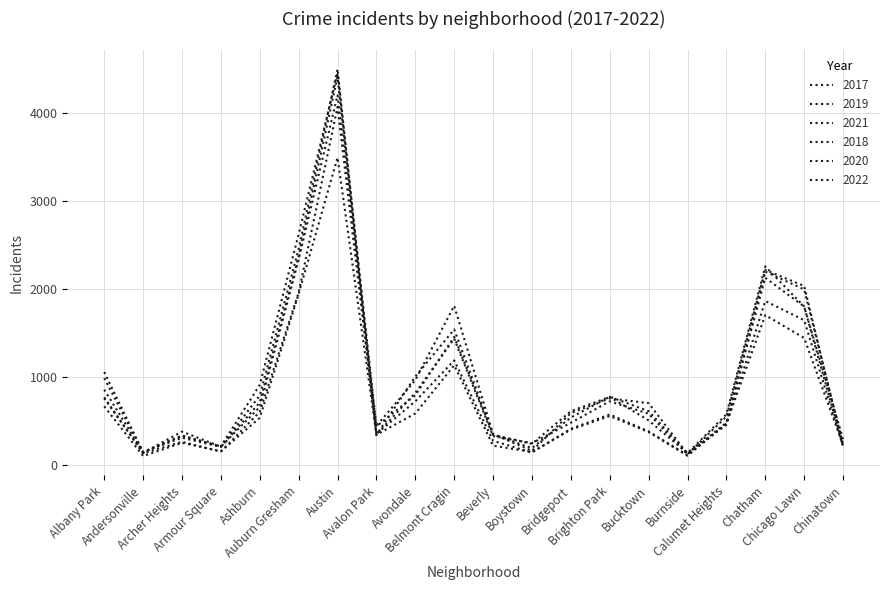

What is the value of the 2021 point at the 9th from the left?

591